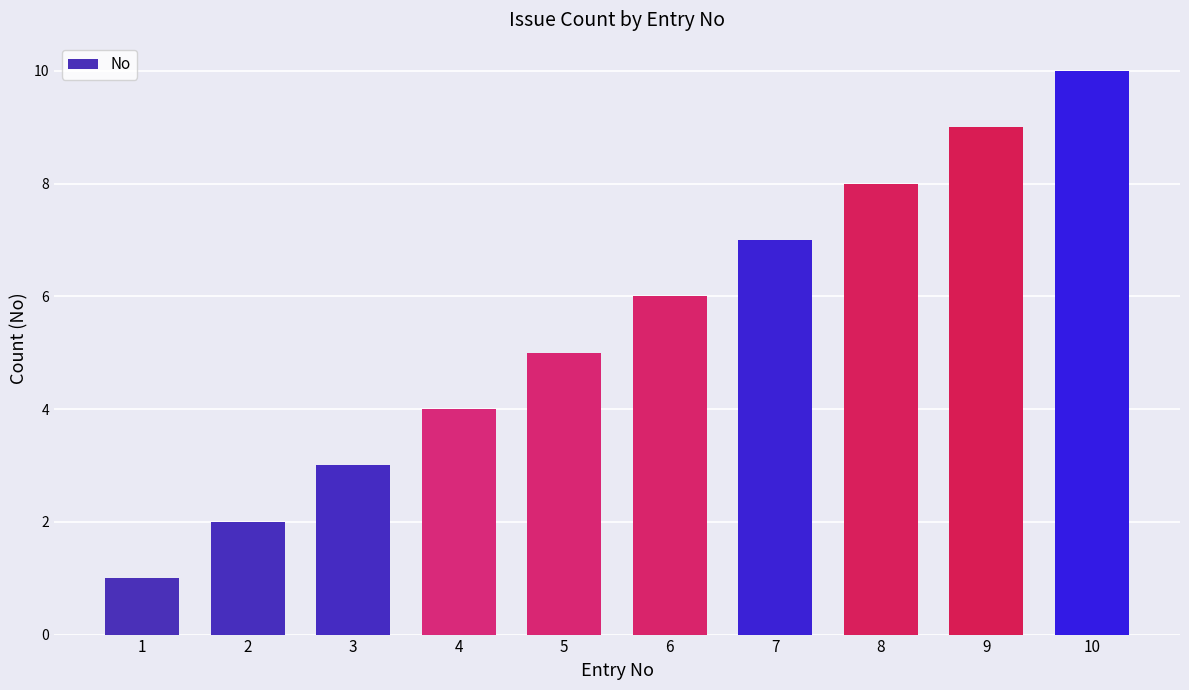

Which category has the highest value across all series?

10